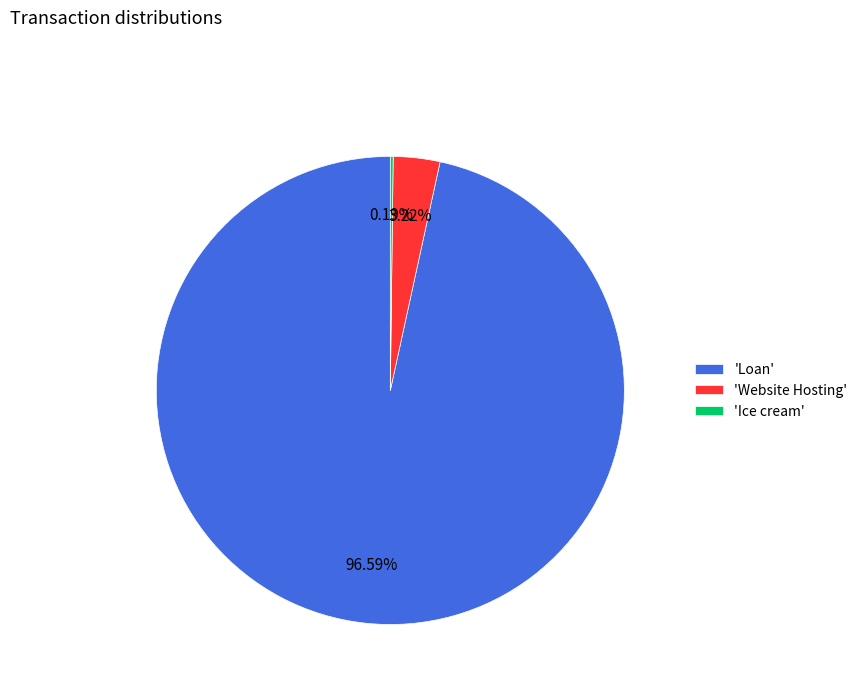

Which category has the biggest portion of the pie?

'Loan'